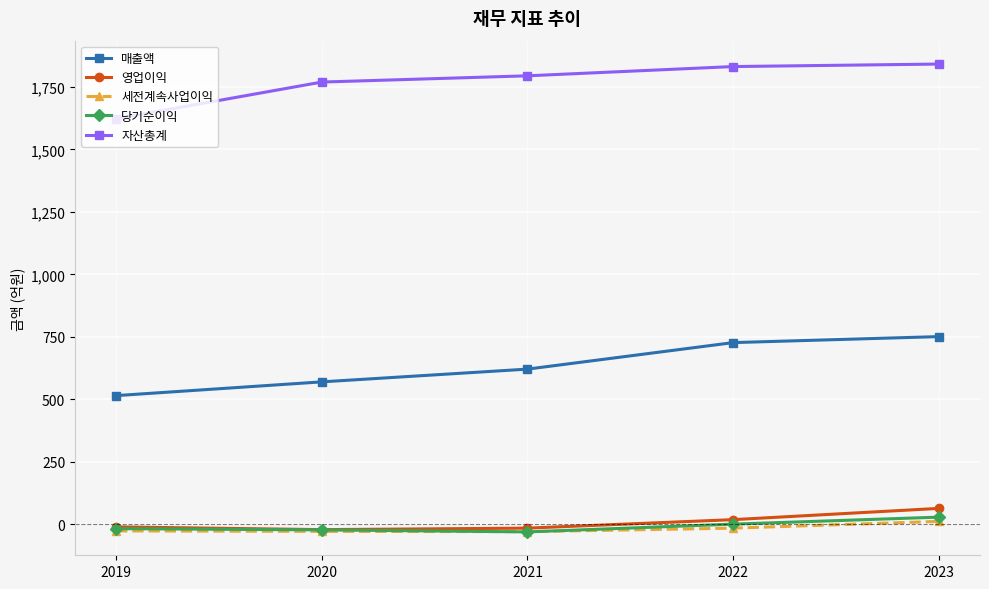

Is the value of 세전계속사업이익 at 2022 greater than the value of 매출액 at 2021?

No